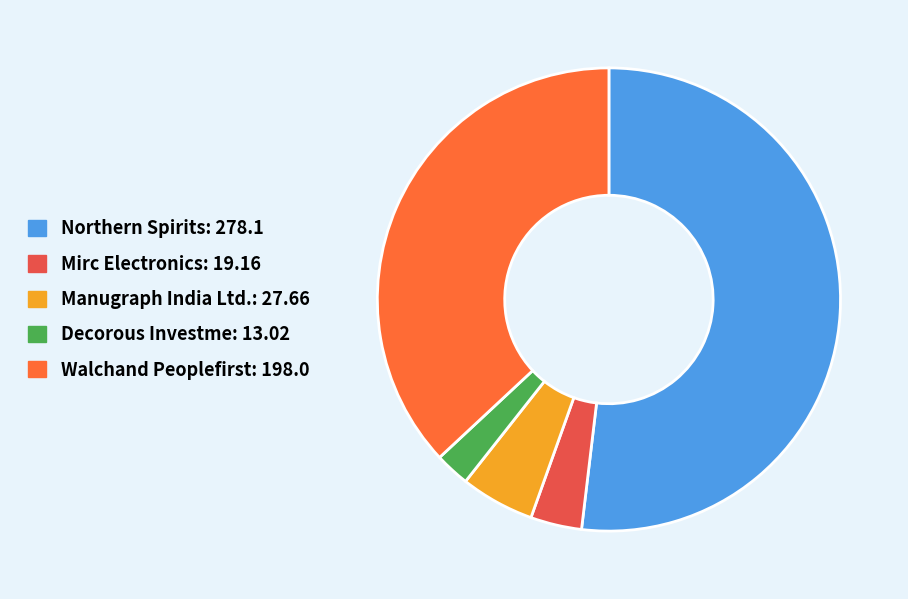

Which category has the smallest portion of the pie?

Decorous Investme